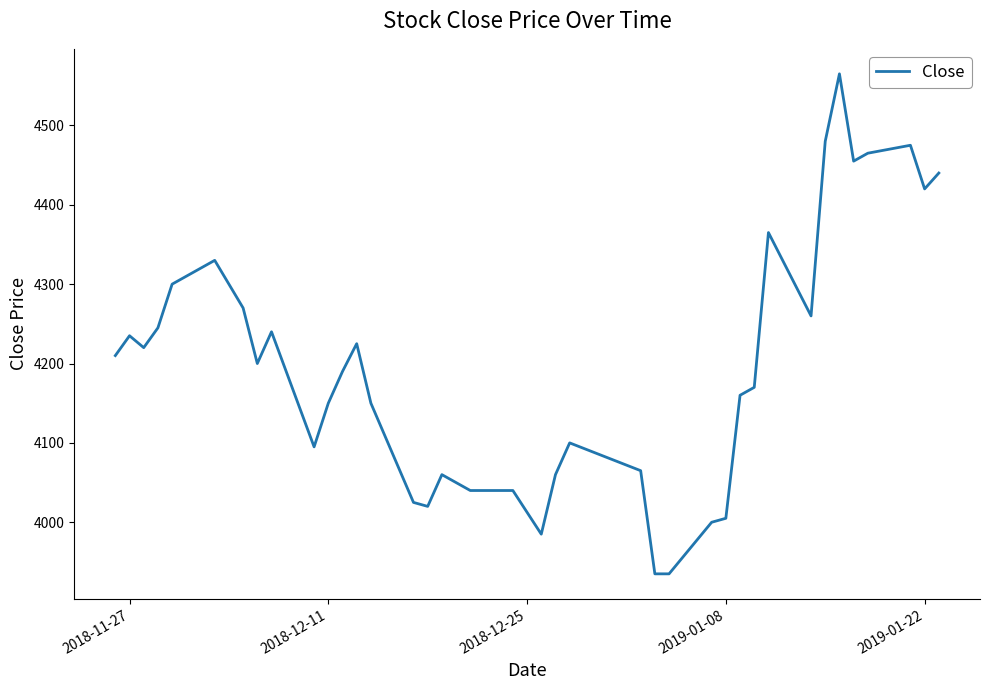

What is the difference between the maximum and minimum values?

630